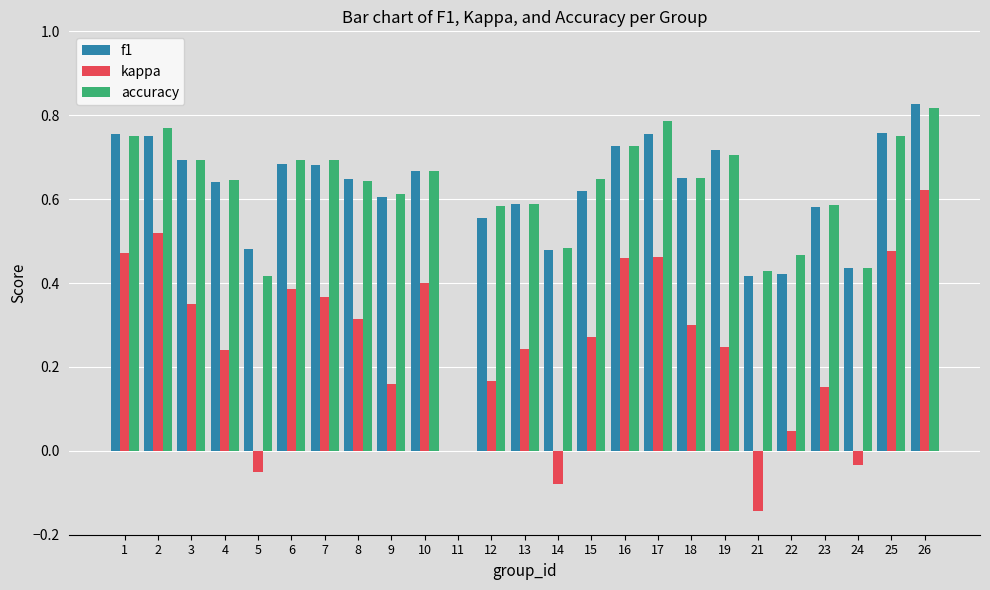

Does the chart contain stacked bars?

No